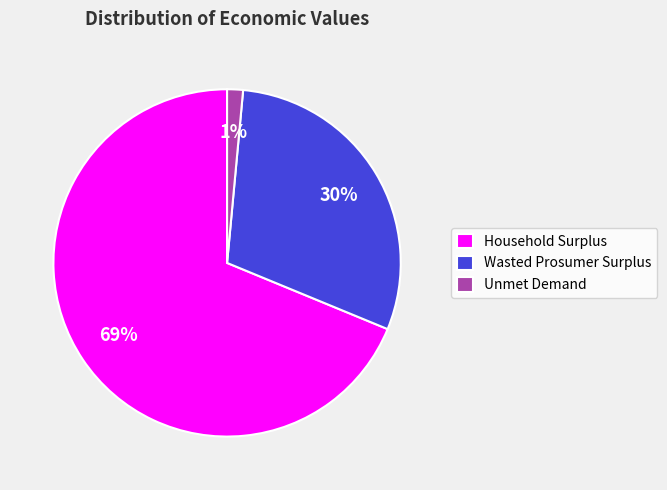

Which slice is the largest?

Household Surplus